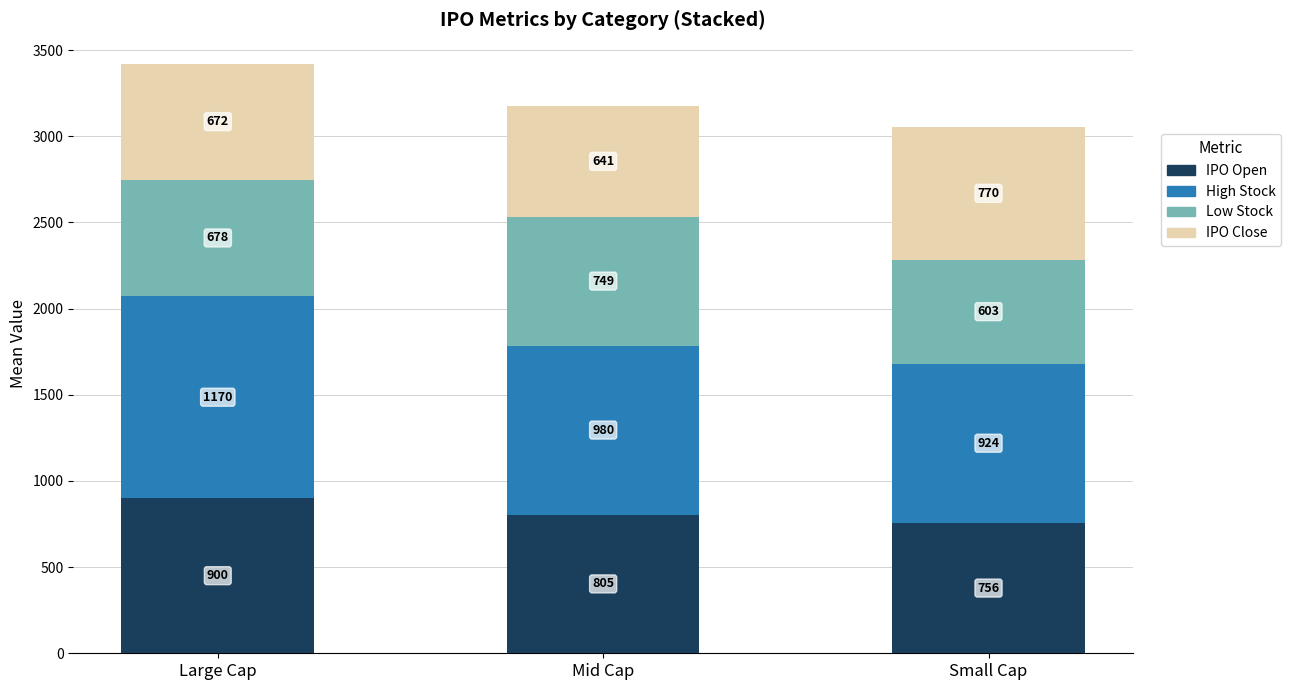

At which category is the sum across all series the highest?

Large Cap